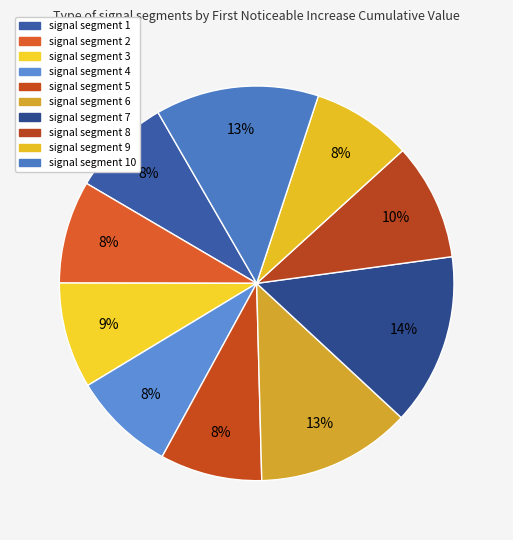

Count the number of slices in the pie.

10